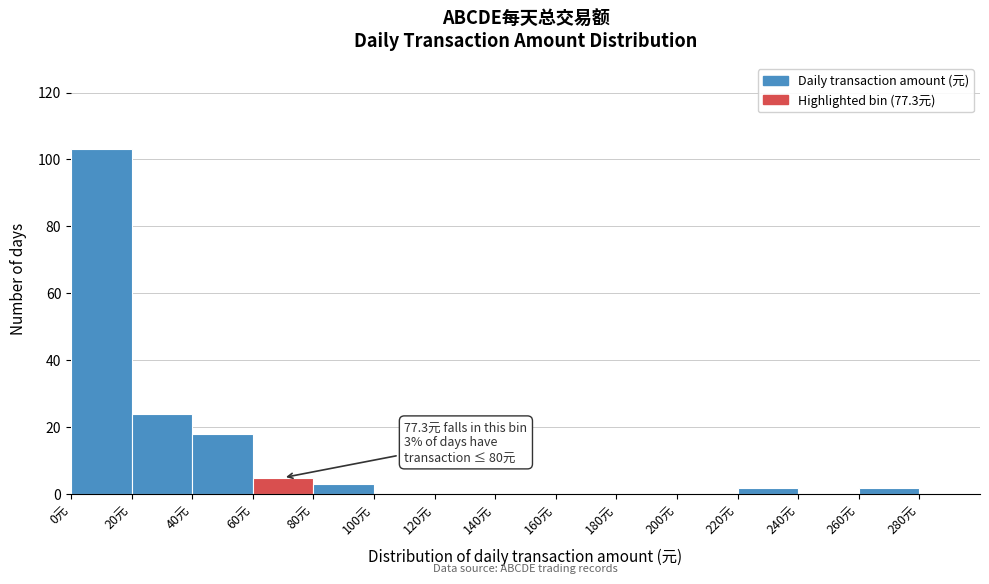

Which range on the x-axis has the tallest bar?

0 to 20